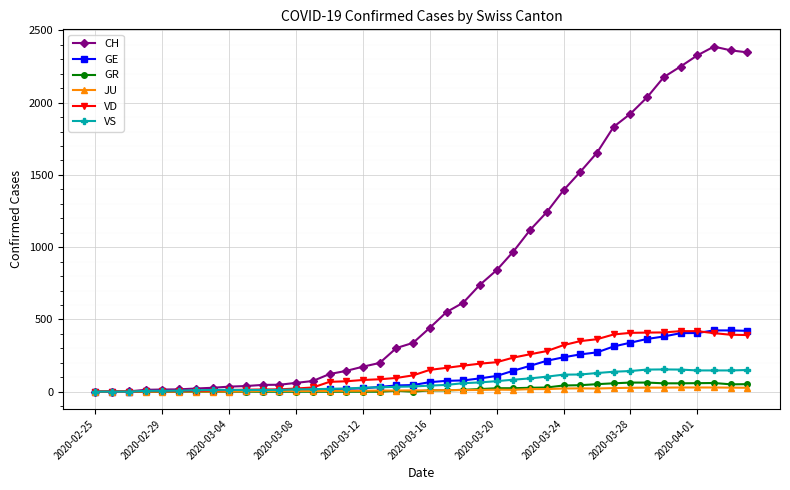

What is the highest value of the VD series?

419